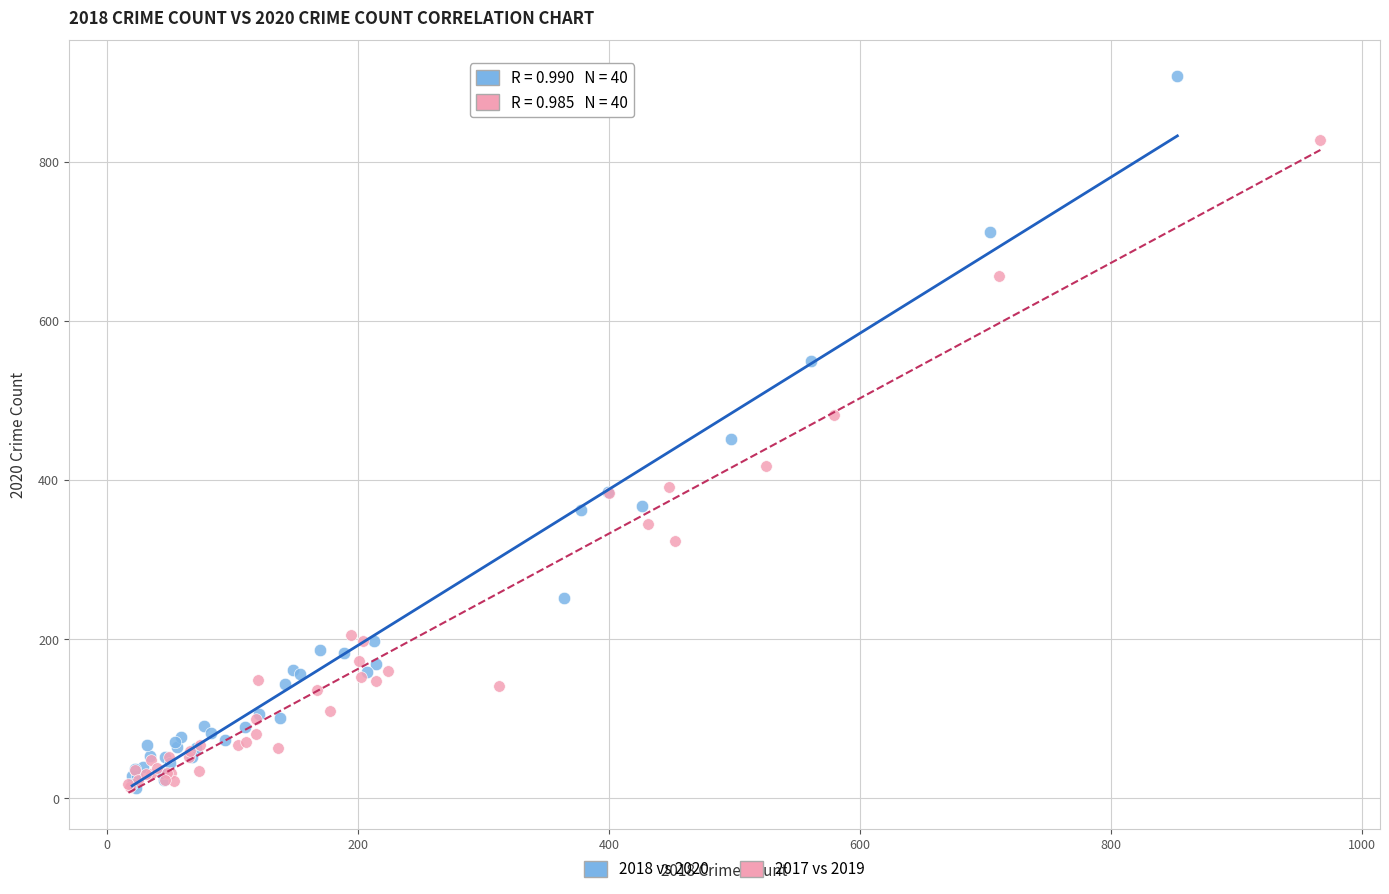

Which series reaches the maximum Y coordinate?

2018 vs 2020